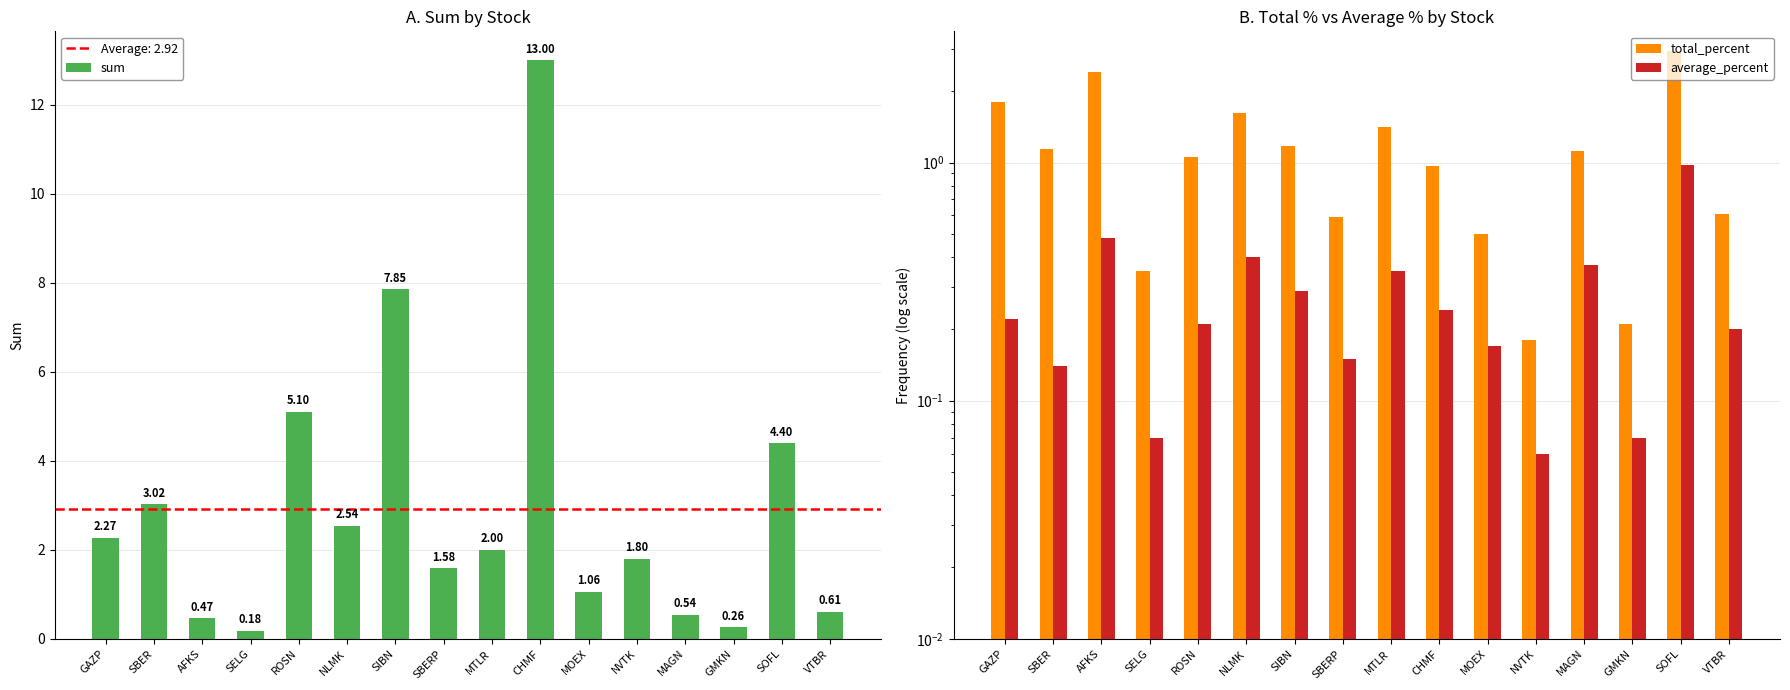

What is the total value across all series at NVTK?

2.0